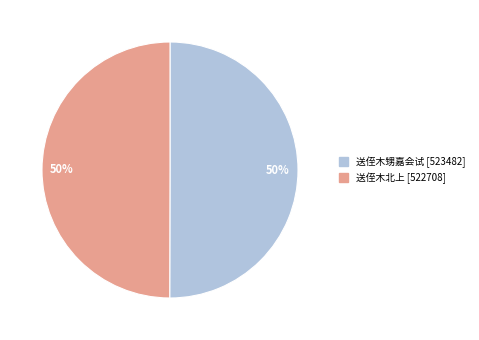

To the nearest percent, what is the average slice percentage?

50%